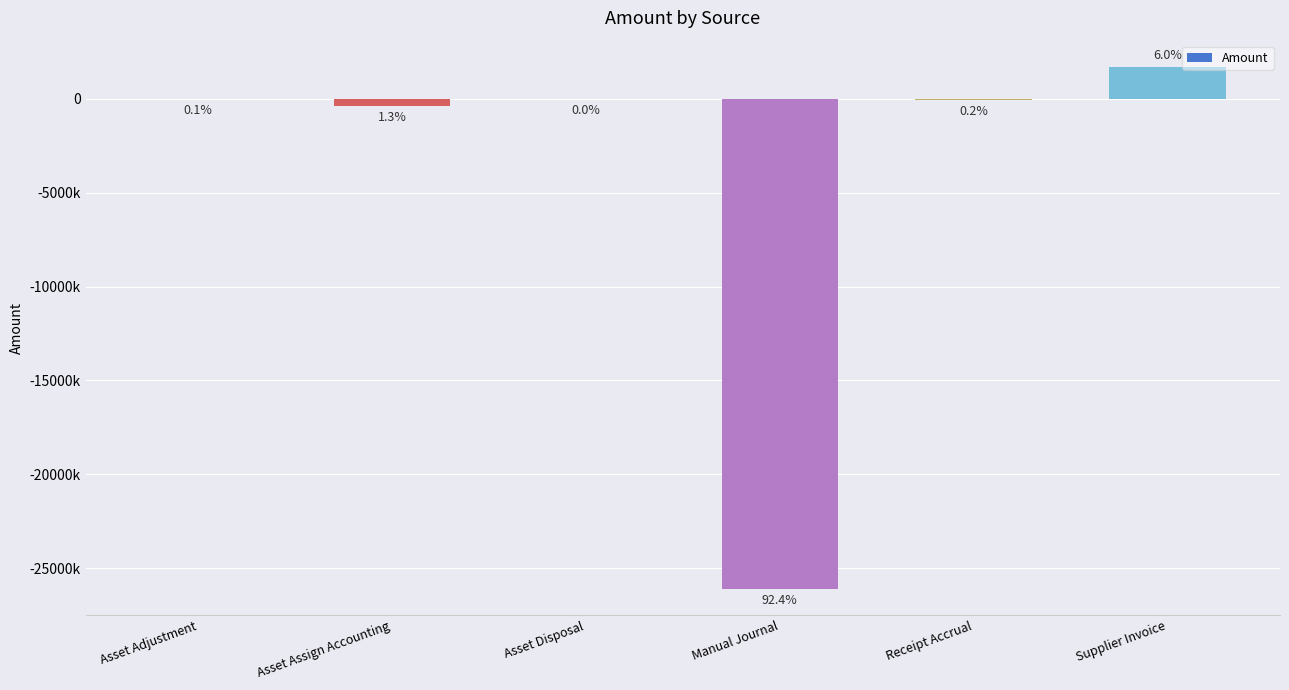

The chart shows a value of -26988.0 at Asset Adjustment. True or false?

True